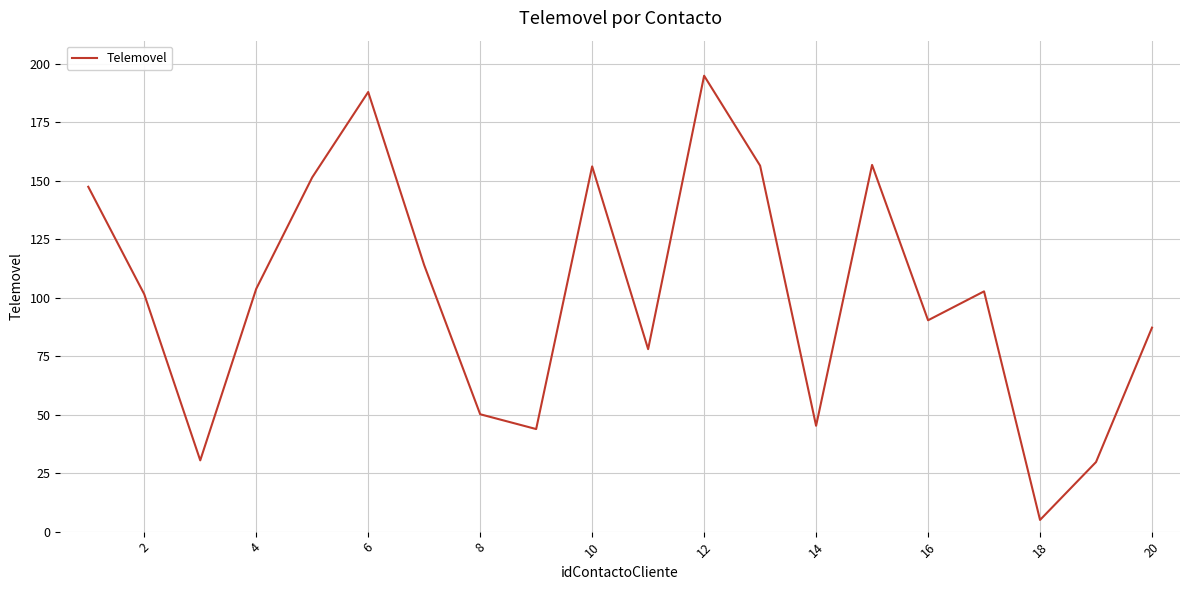

What is the maximum value shown in the chart?

195.0